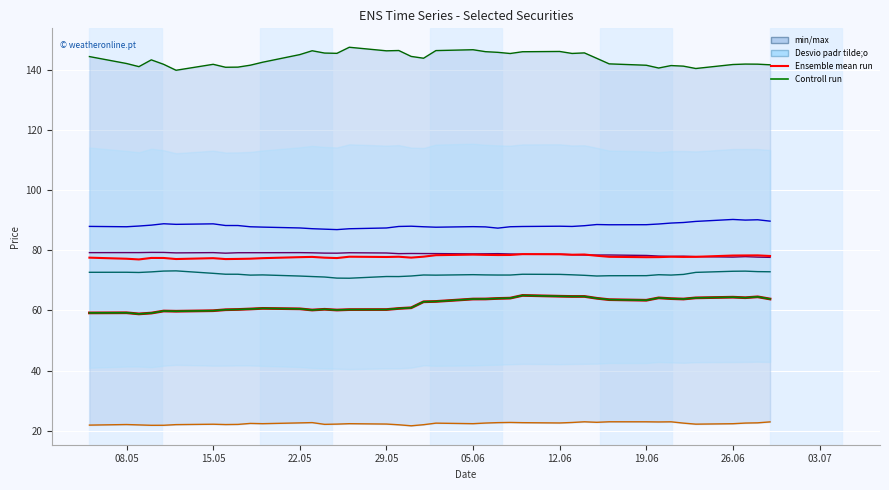

Is the value of MBONO 7.75 11/13/2042 Govt at 2023-06-06 greater than the value of RFLB 7.7 03/16/2039 Govt at 2023-06-15?

Yes